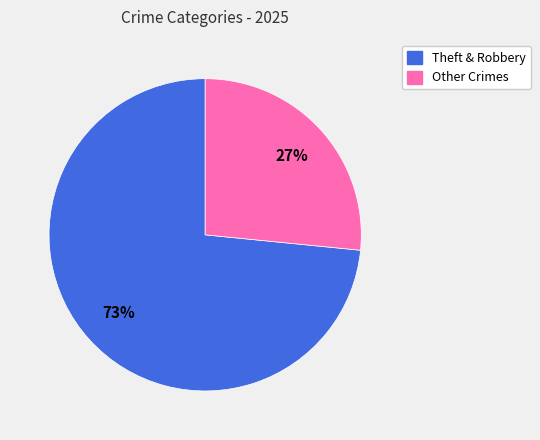

To the nearest percent, what is the average slice percentage?

50%